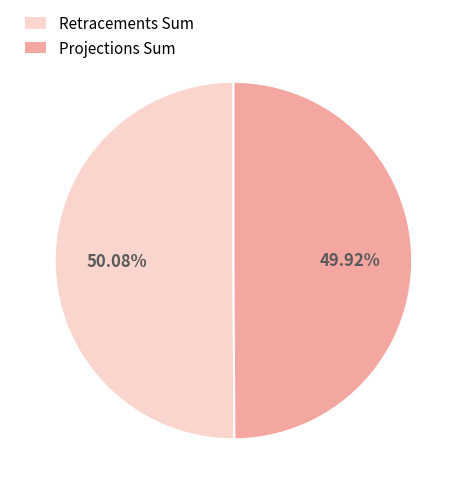

Combined, do Projections Sum and Retracements Sum account for over 50%?

Yes